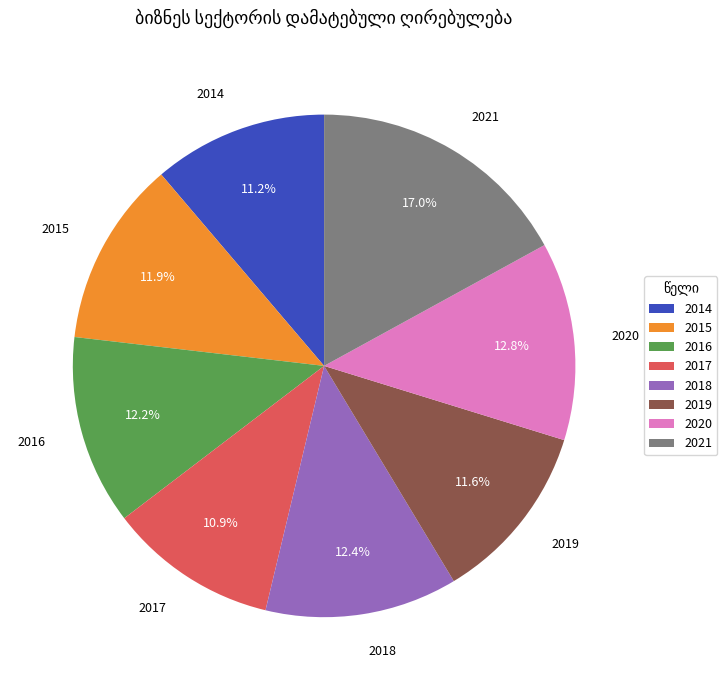

To the nearest percent, what percentage of the pie is 2020?

13%